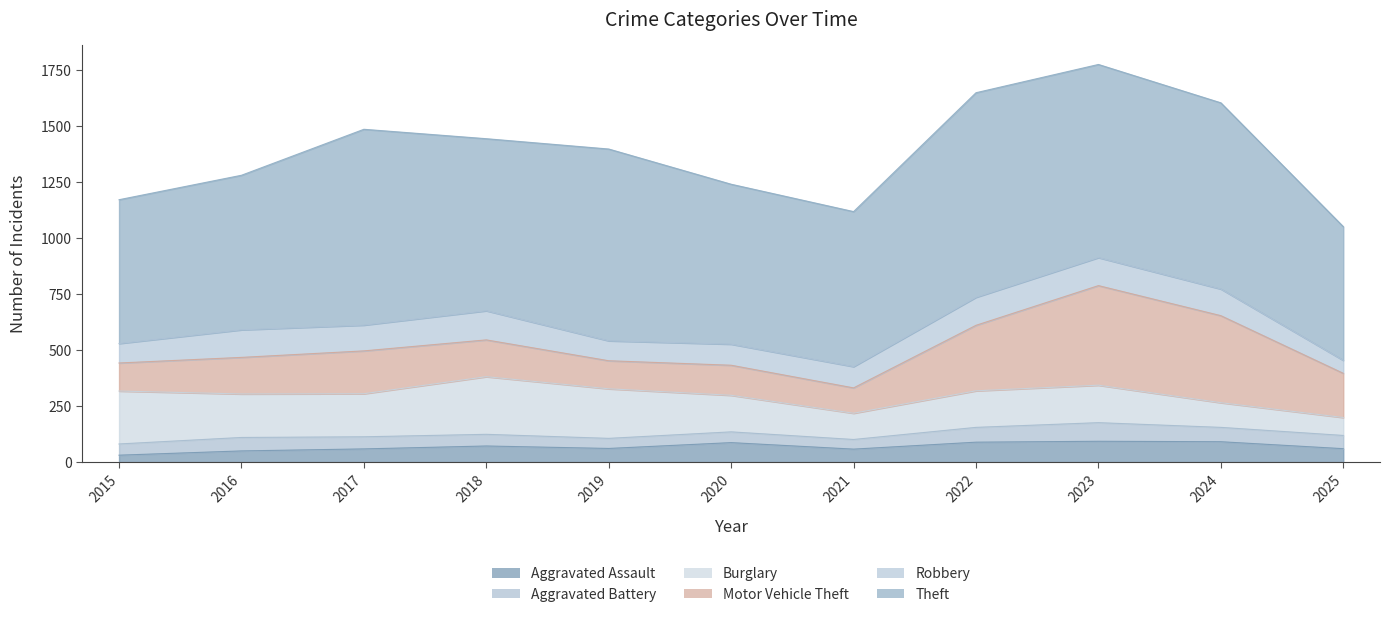

What is the sum of the Aggravated Battery values at 2016 and 2019?

105